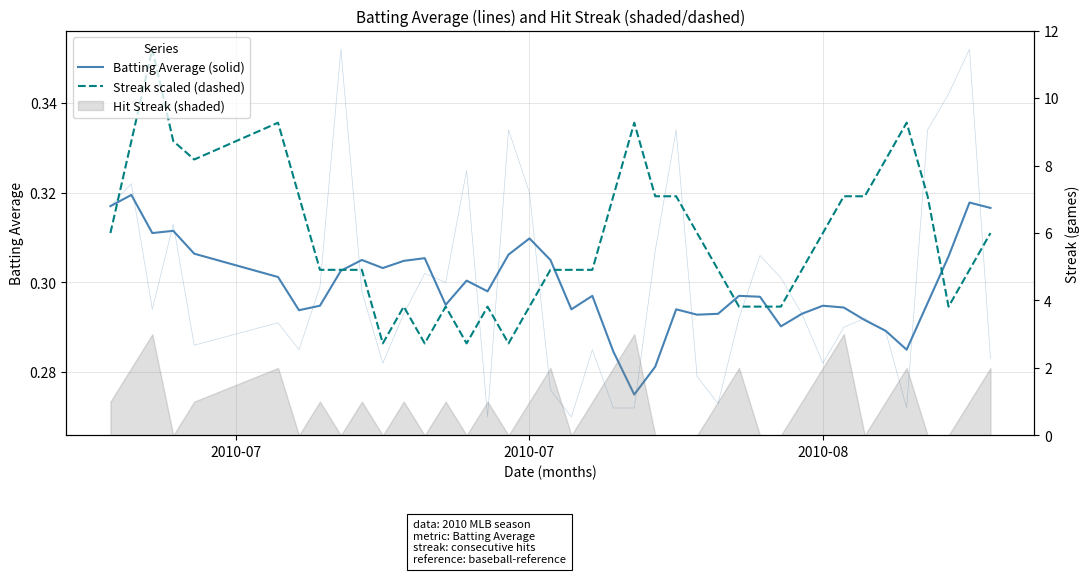

At which category is the sum across all series the highest?

2010-08